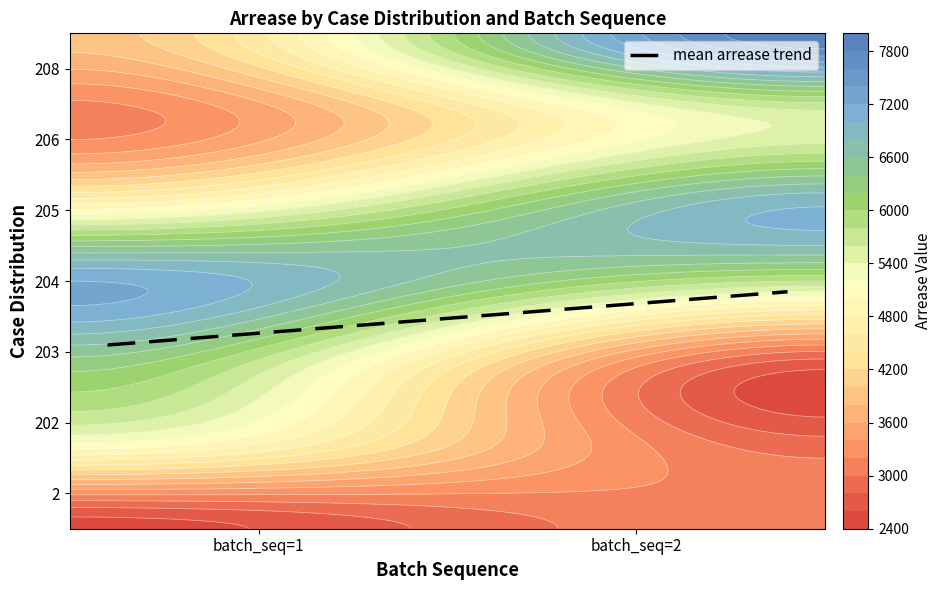

How many 203 values are between 2700 and 6300?

2